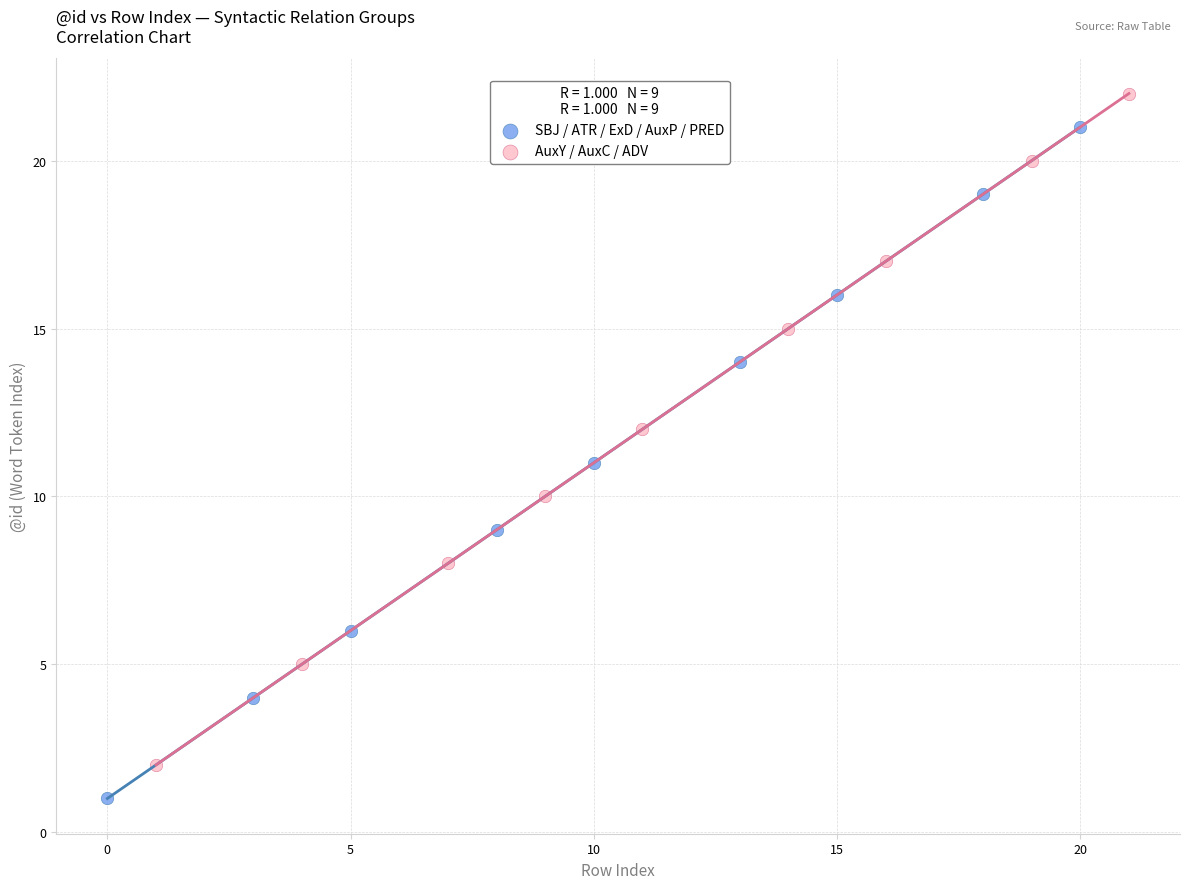

What are all the series names shown in the legend?

SBJ / ATR / ExD / AuxP / PRED, AuxY / AuxC / ADV